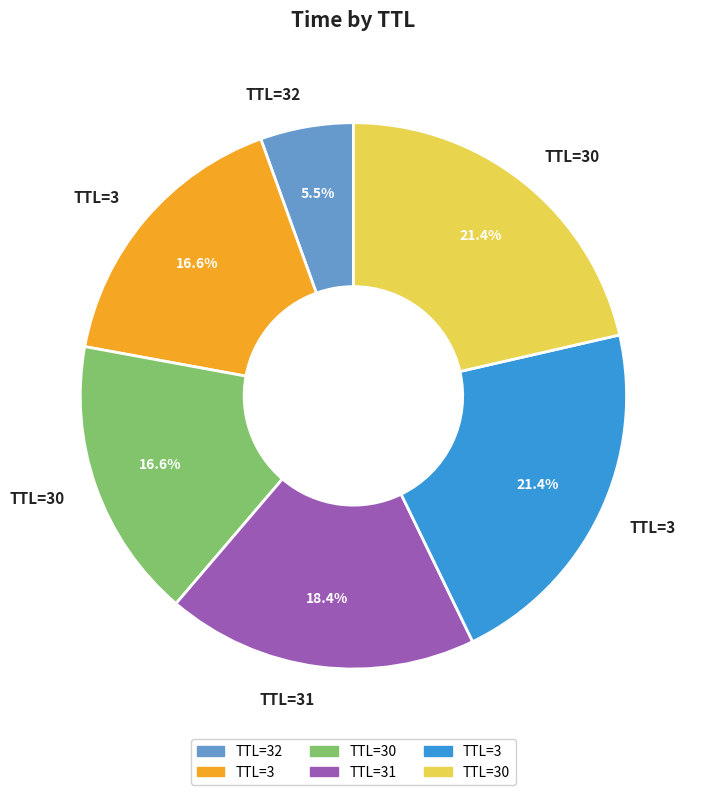

Does any single category account for the majority?

No